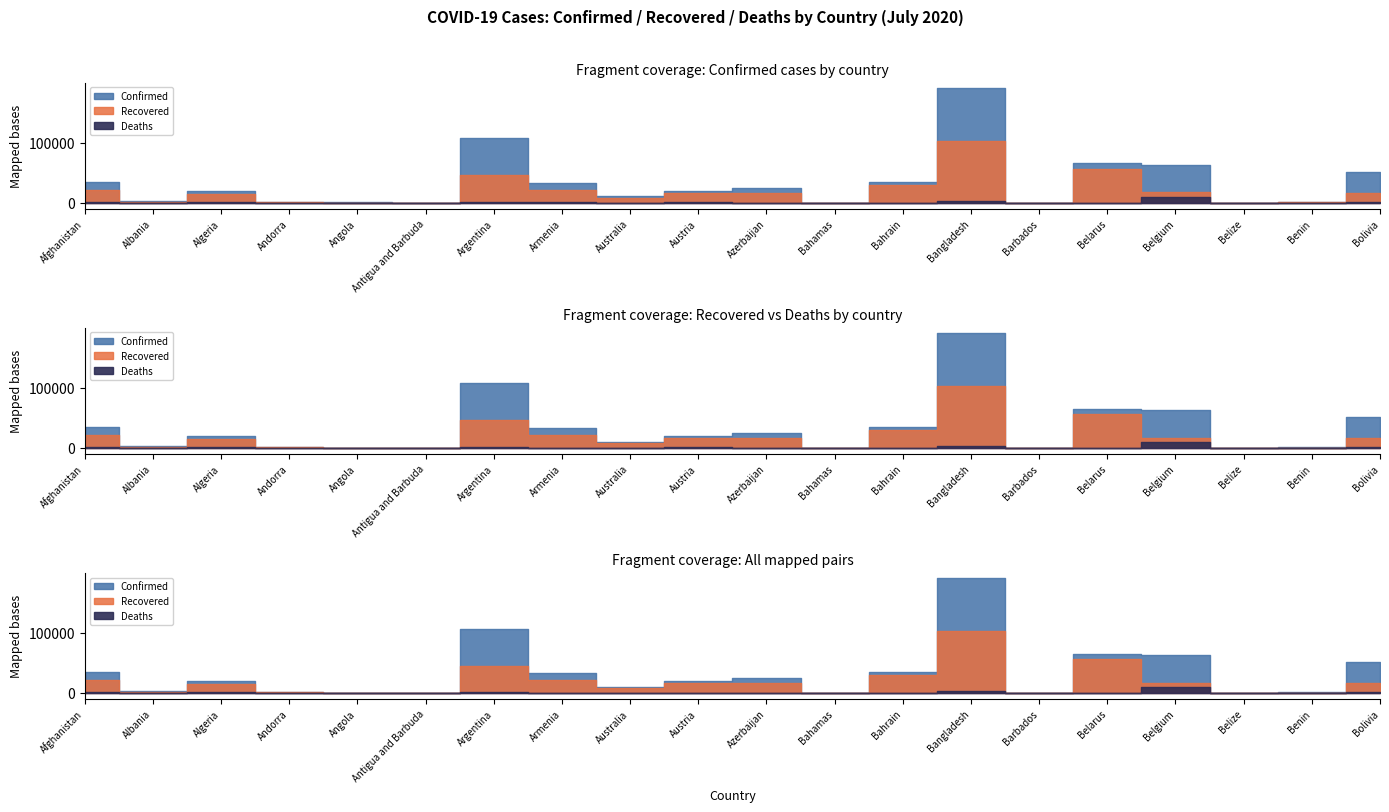

Where is the first local maximum for Deaths?

Algeria